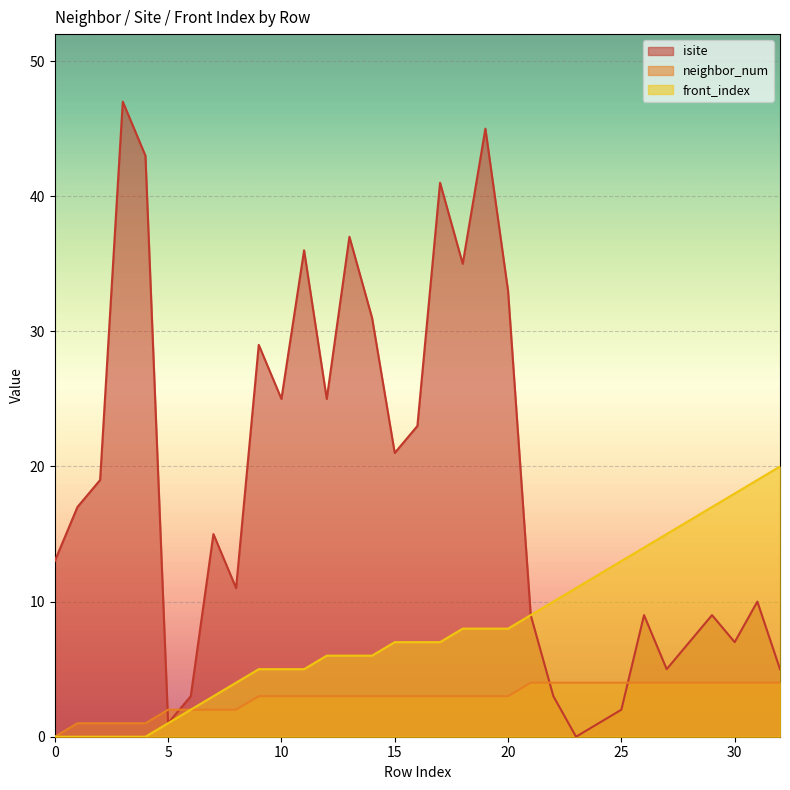

Rank the series by their maximum value, from highest to lowest.

isite, front_index, neighbor_num